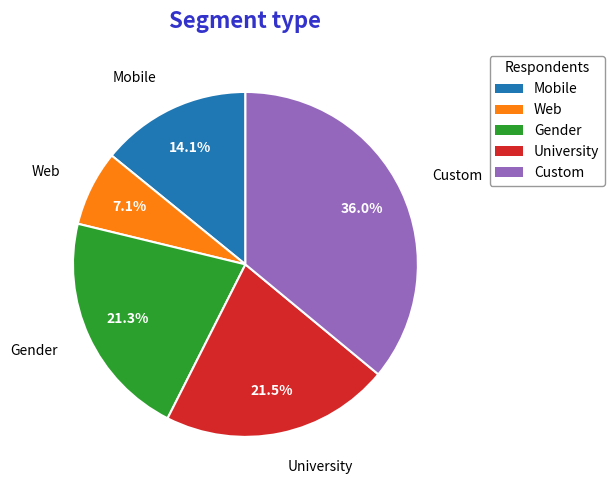

What is the smallest slice in the pie chart?

Web